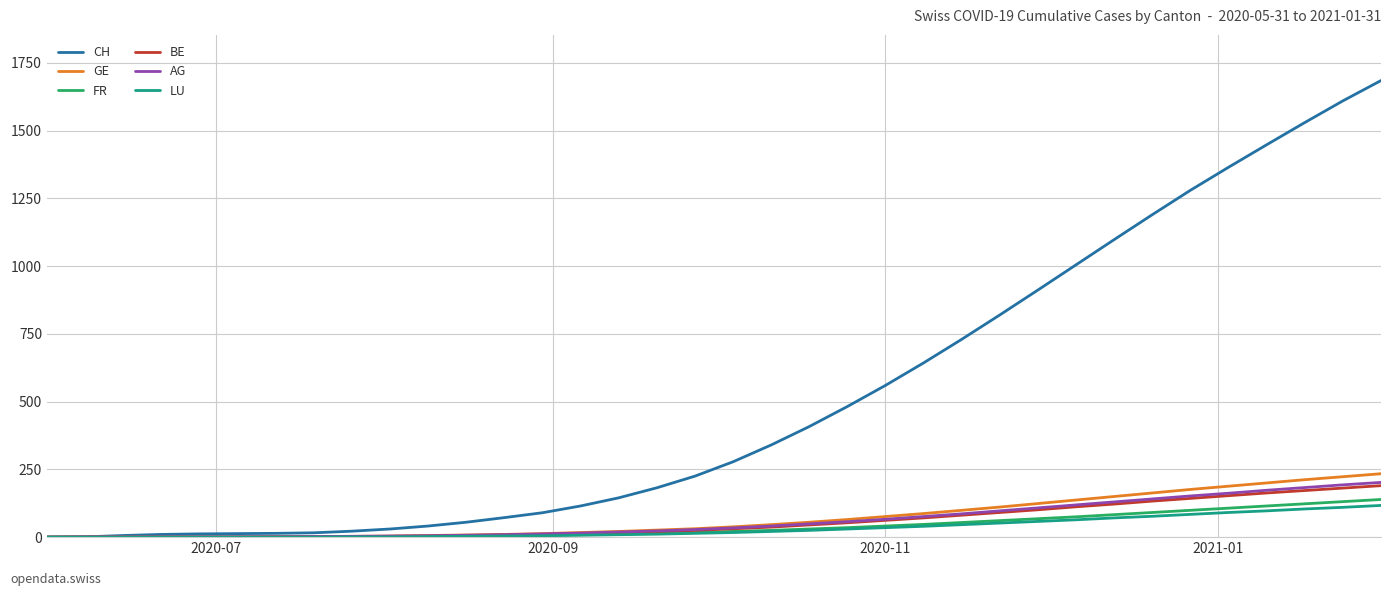

Which series has the largest total across all categories?

CH